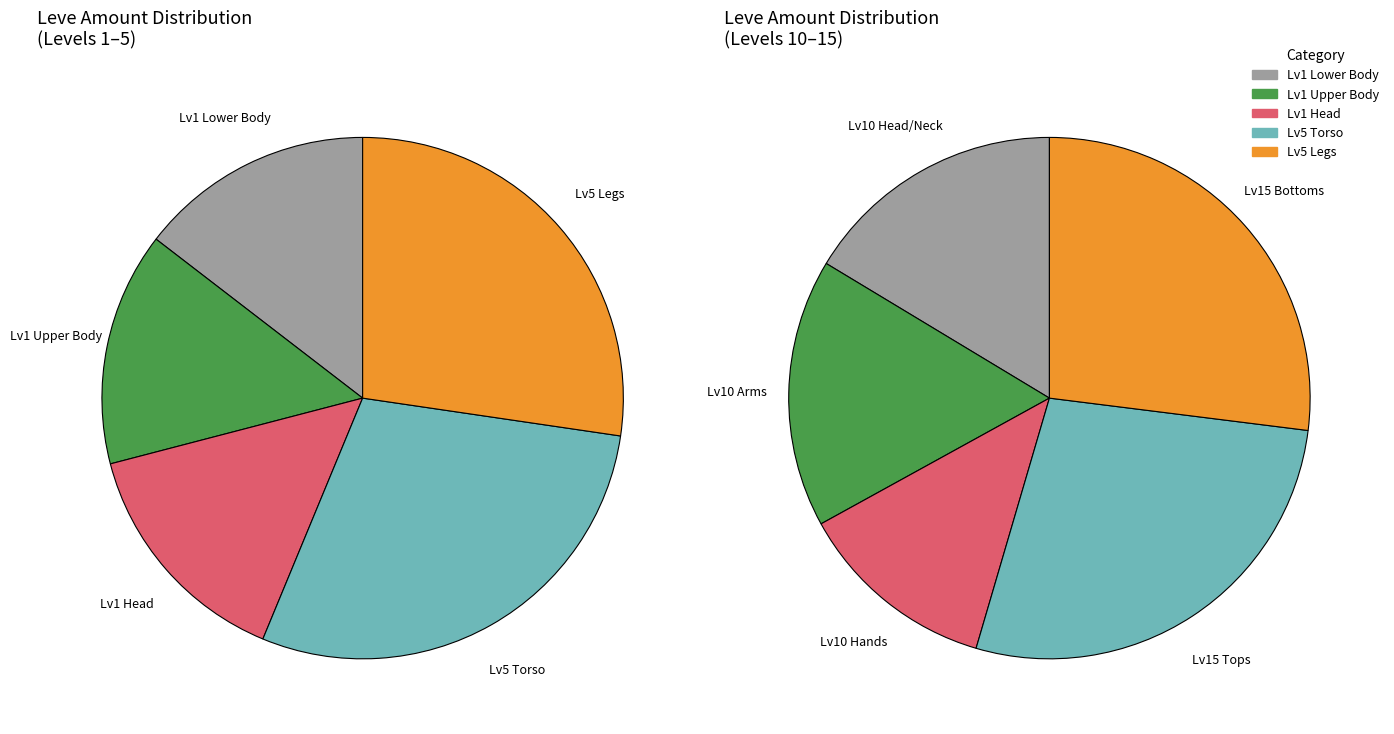

Does any single category account for the majority?

No